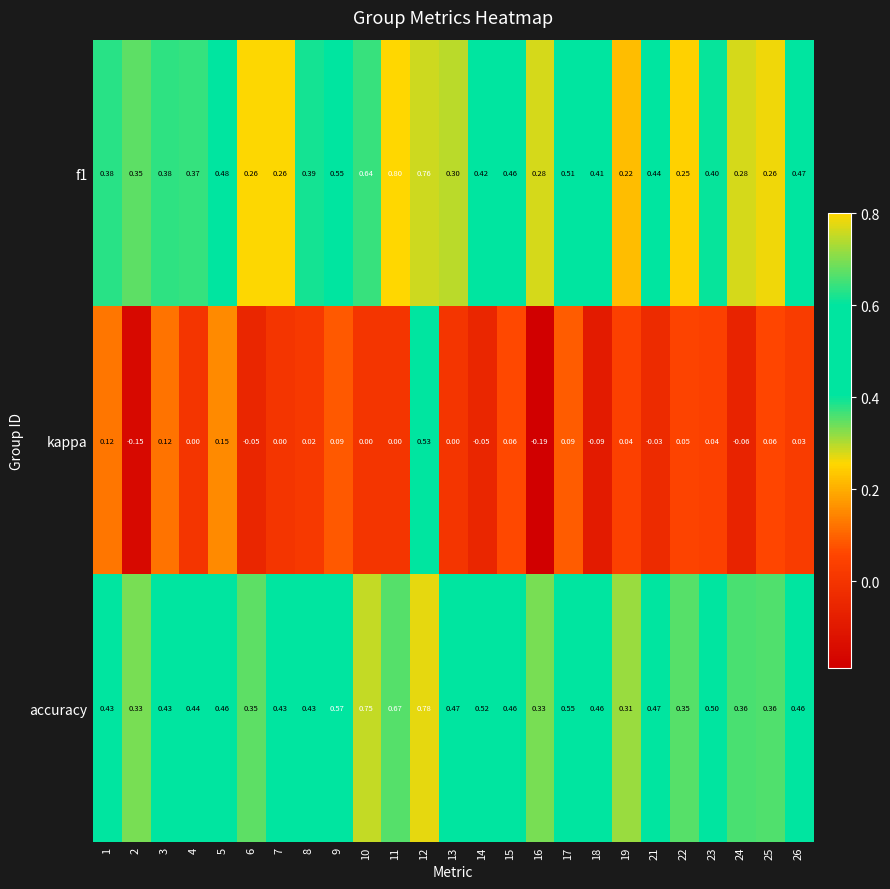

Between 2 and 24, which series saw the biggest shift?

kappa